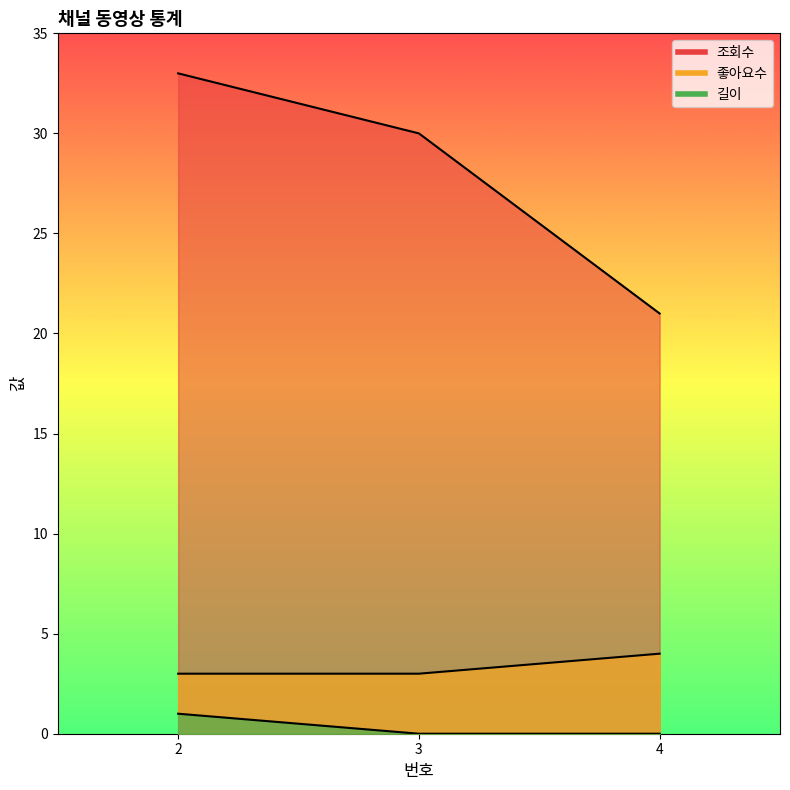

Reading right to left, what are all the values shown in this chart?

조회수: 21	30	33
좋아요수: 4	3	3
길이: 0	0	1